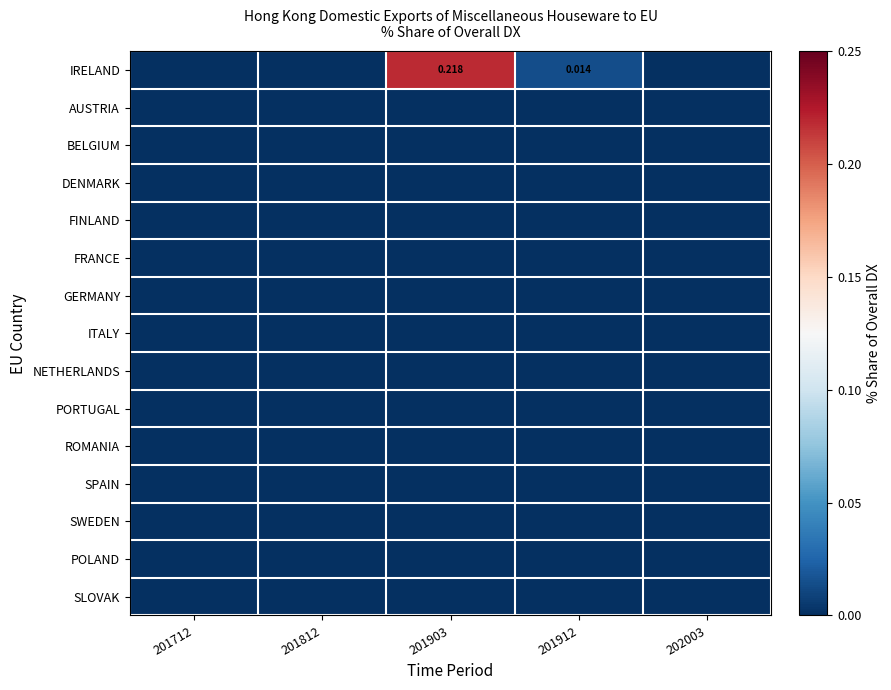

Is it true that FINLAND equals 0.0 at 201912?

True